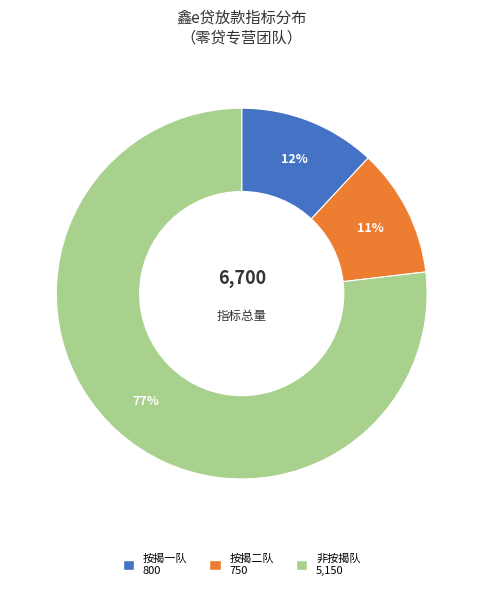

Which category has the smallest portion of the pie?

按揭二队